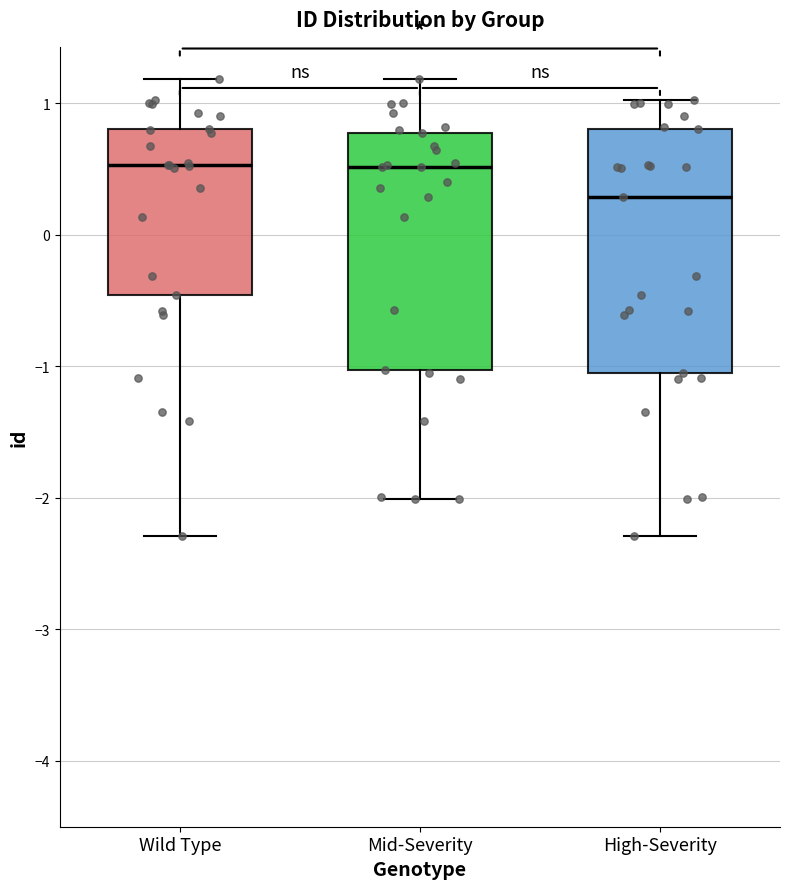

Which box's median line is the lowest?

High-Severity